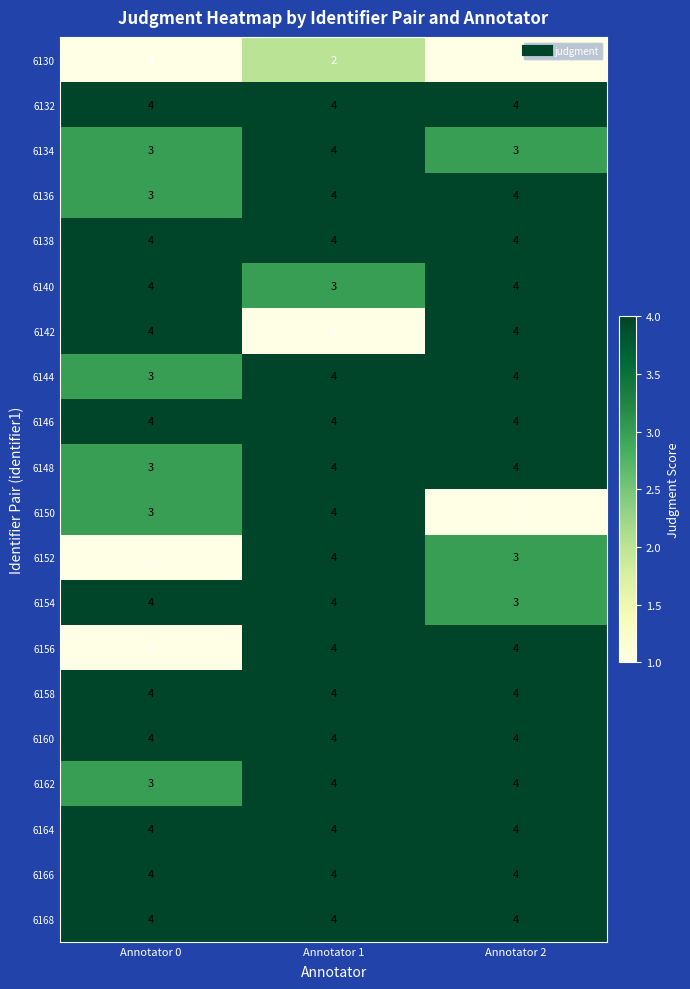

What is the maximum value for 6148?

4